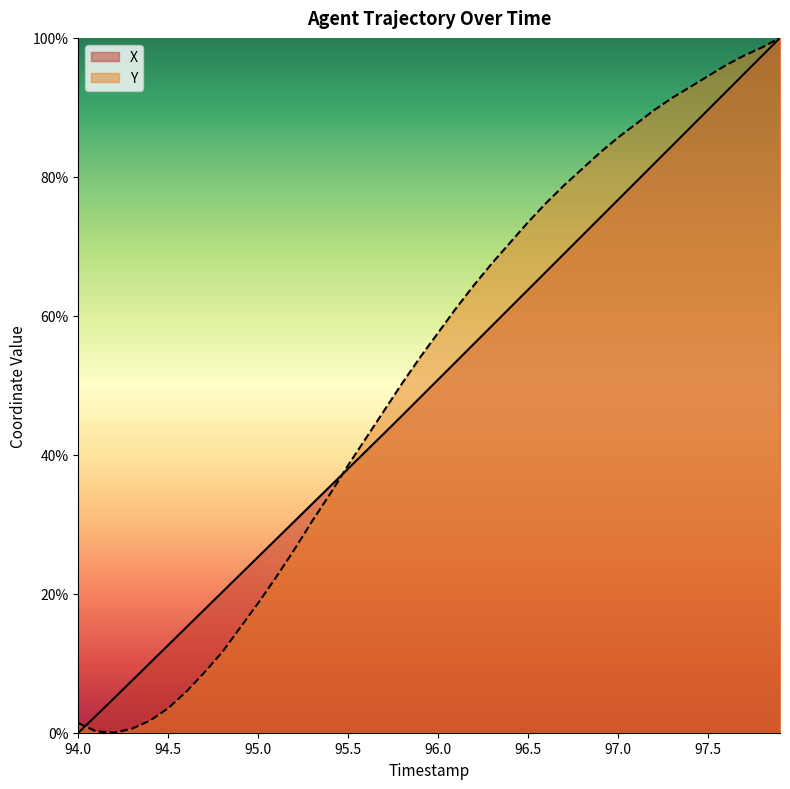

How many lines are shown in the chart?

2